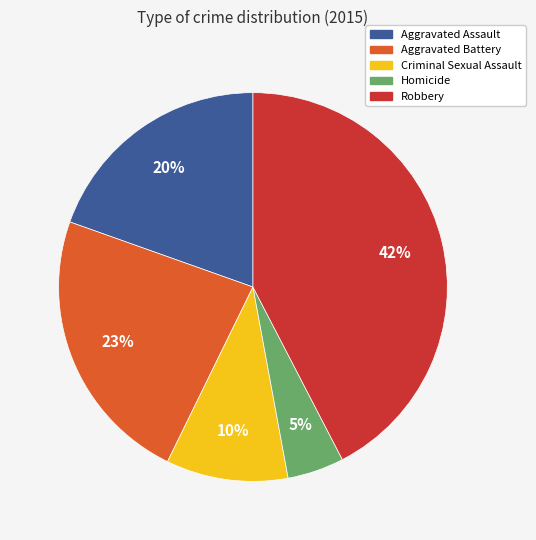

What percentage is the Criminal Sexual Assault slice, to the nearest percent?

10%